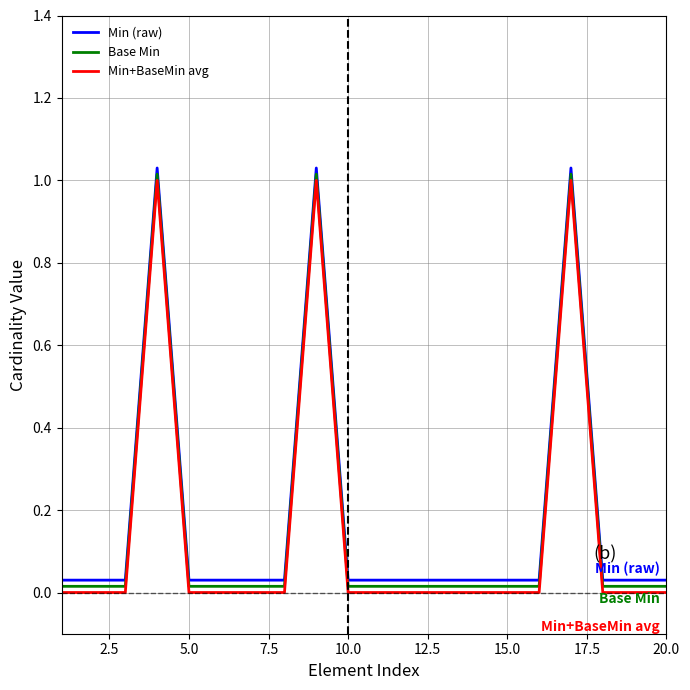

What are all the series names shown in the legend?

Min (raw), Base Min, Min+BaseMin avg